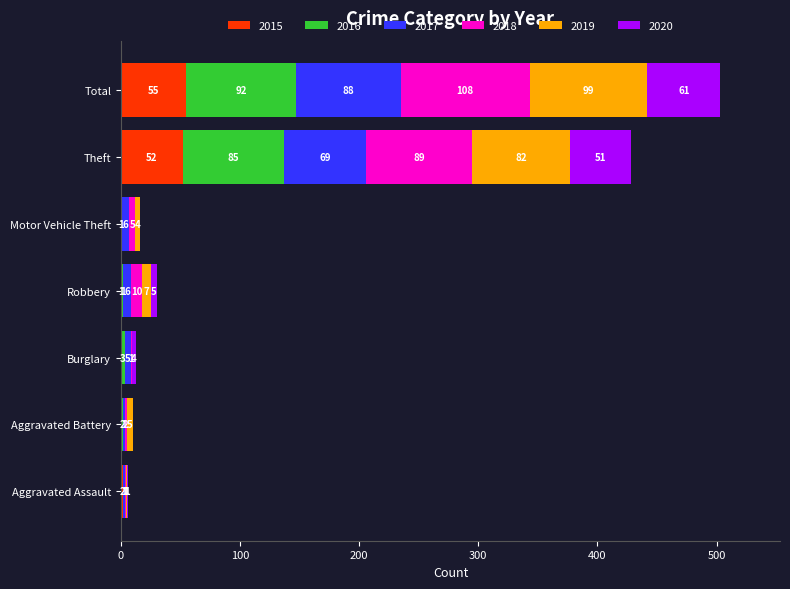

How many categories are shown in the chart?

7